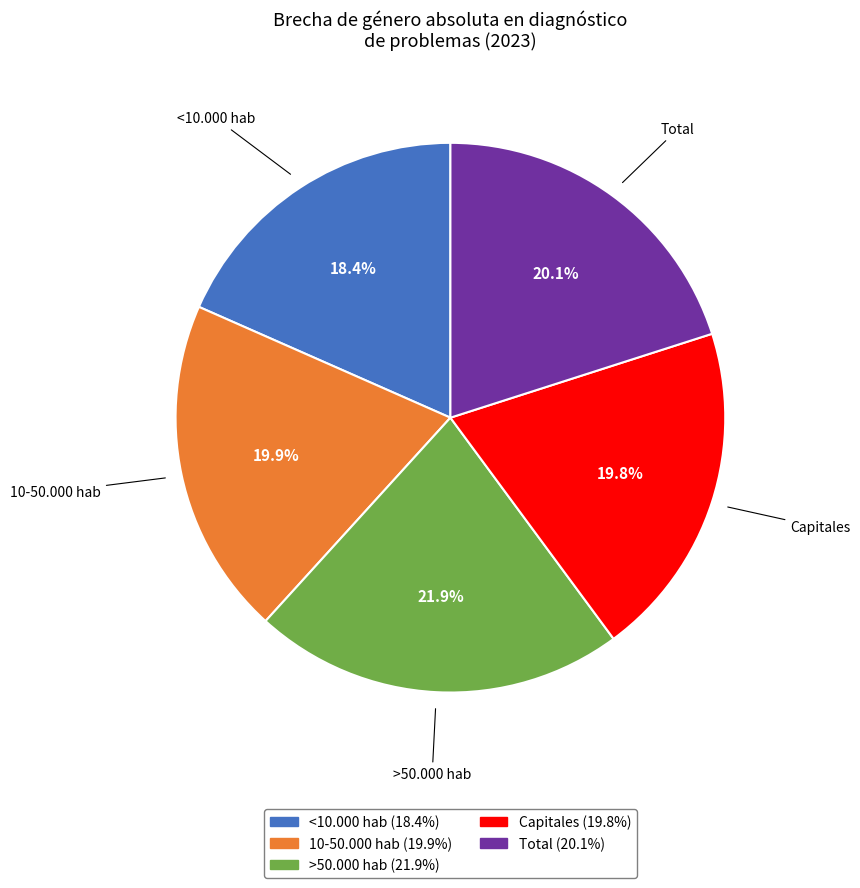

Combined, do 10-50.000 hab and Total account for over 50%?

No